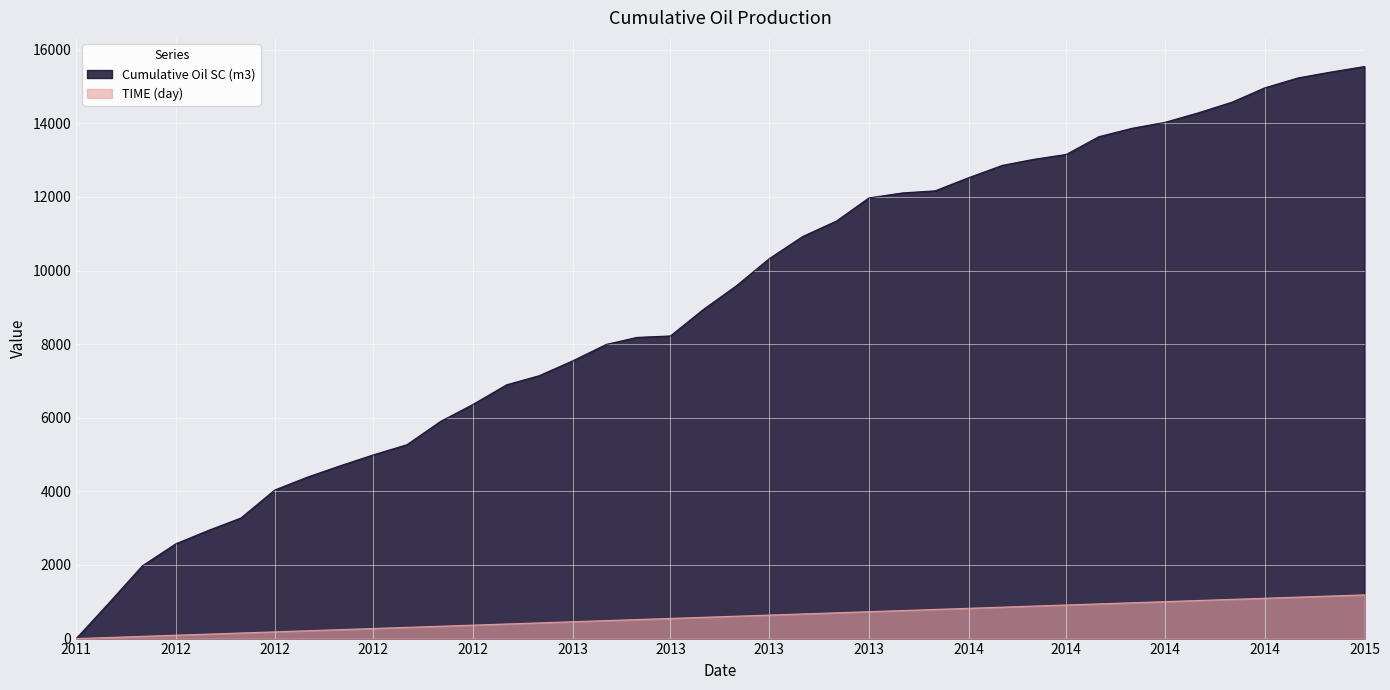

Where is TIME (day) nearest to the value 594?

2013-06-01